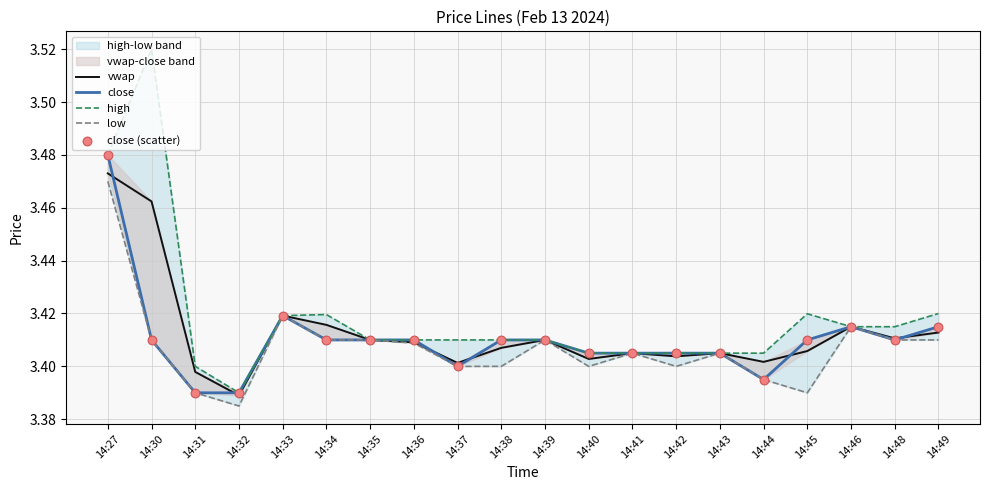

Which series has the widest spread of Y values?

high